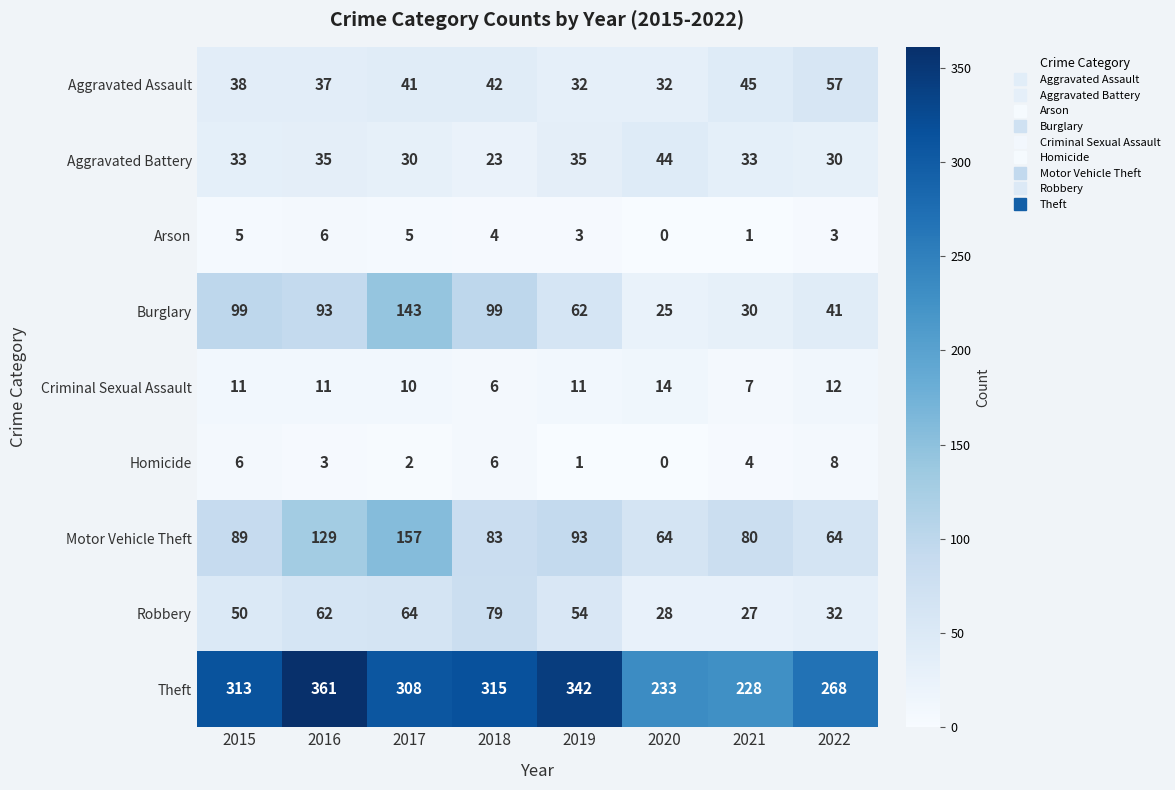

Rank the series by their maximum value, from lowest to highest.

Arson, Homicide, Criminal Sexual Assault, Aggravated Battery, Aggravated Assault, Robbery, Burglary, Motor Vehicle Theft, Theft